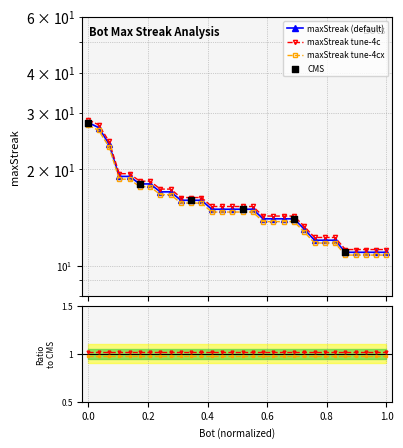

What is the ratio of the value at 11 to the value at 27?

0.6